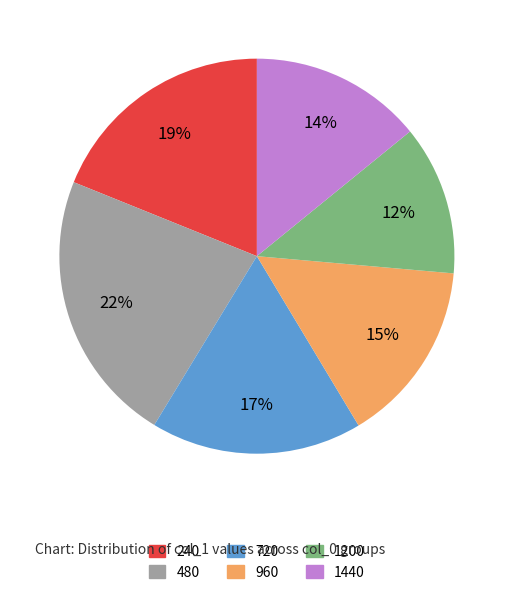

Which has a higher value, 480 or 960?

480